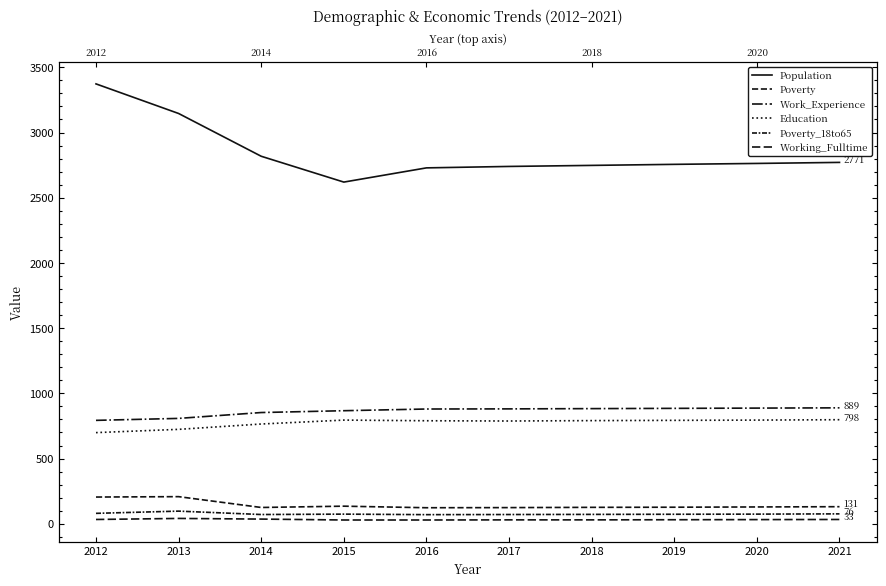

What are all the series names shown in the legend?

Population, Poverty, Work_Experience, Education, Poverty_18to65, Working_Fulltime